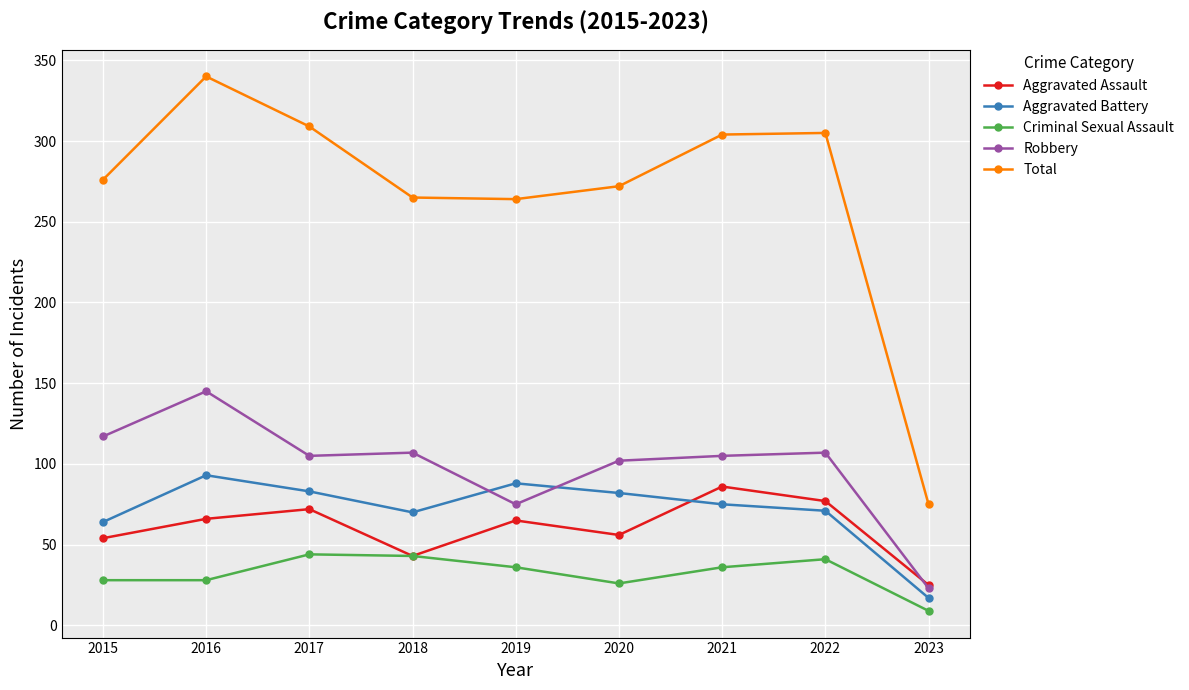

Which series changed the most between 2015 and 2021?

Aggravated Assault